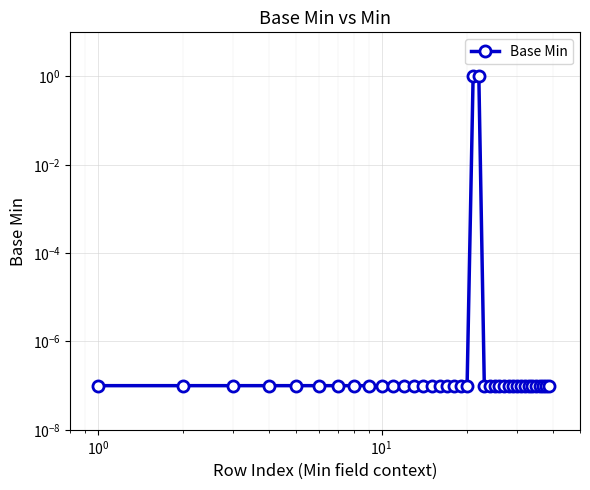

Reading left to right, what are all the values shown in this chart?

0.0	0.0	0.0	0.0	0.0	0.0	0.0	0.0	0.0	0.0	0.0	0.0	0.0	0.0	0.0	0.0	0.0	0.0	0.0	0.0	1.0	1.0	0.0	0.0	0.0	0.0	0.0	0.0	0.0	0.0	0.0	0.0	0.0	0.0	0.0	0.0	0.0	0.0	0.0